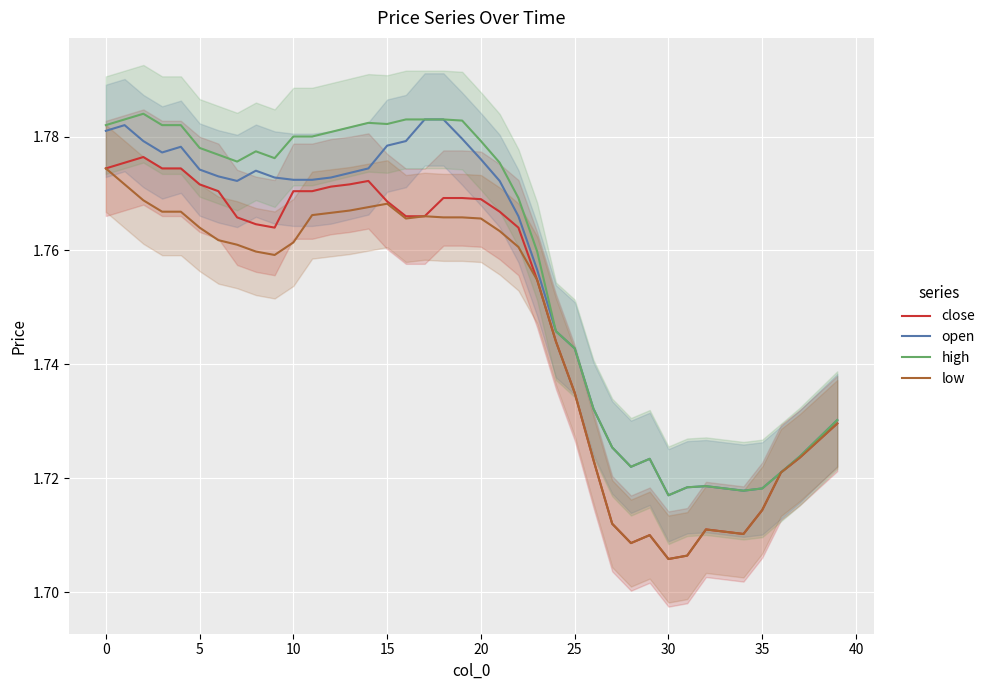

What is the difference between the second highest and minimum values in the high series?

0.1